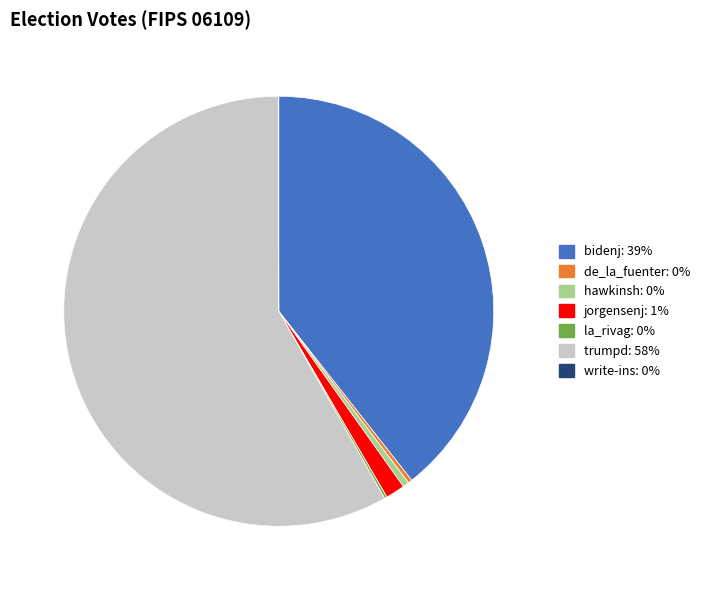

Does bidenj account for over 50% of the chart?

No